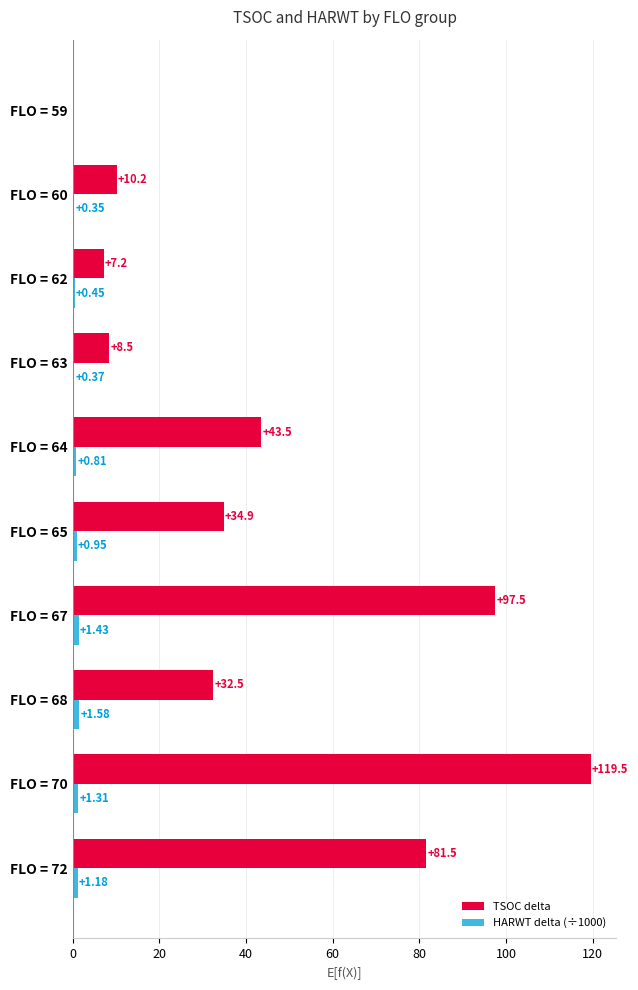

What is the sum of the HARWT delta (÷1000) values at FLO = 60 and FLO = 63?

0.7